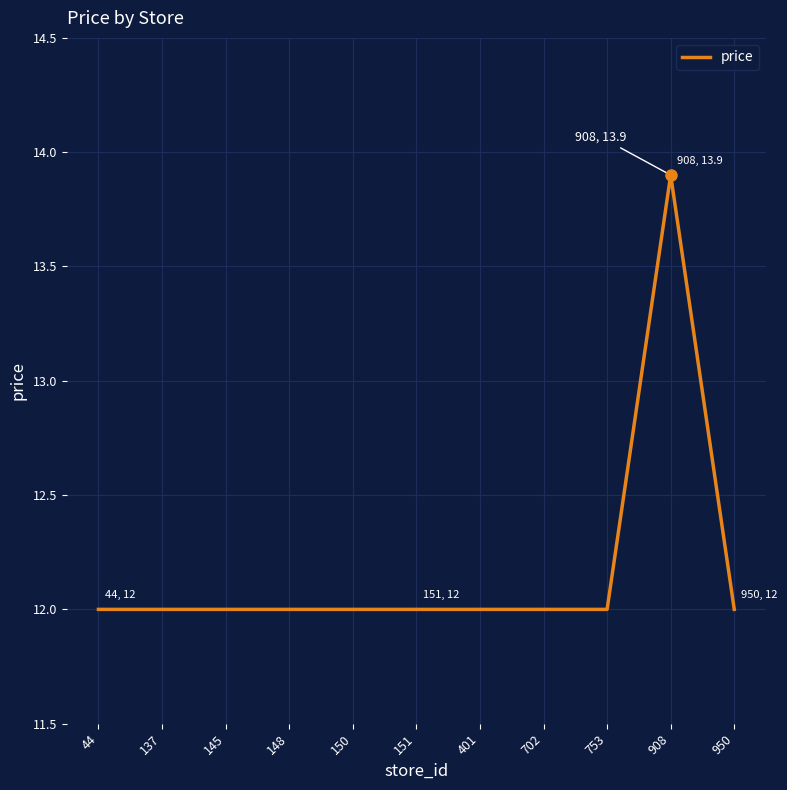

Reading left to right, what are all the values shown in this chart?

12.0	12.0	12.0	12.0	12.0	12.0	12.0	12.0	12.0	13.9	12.0